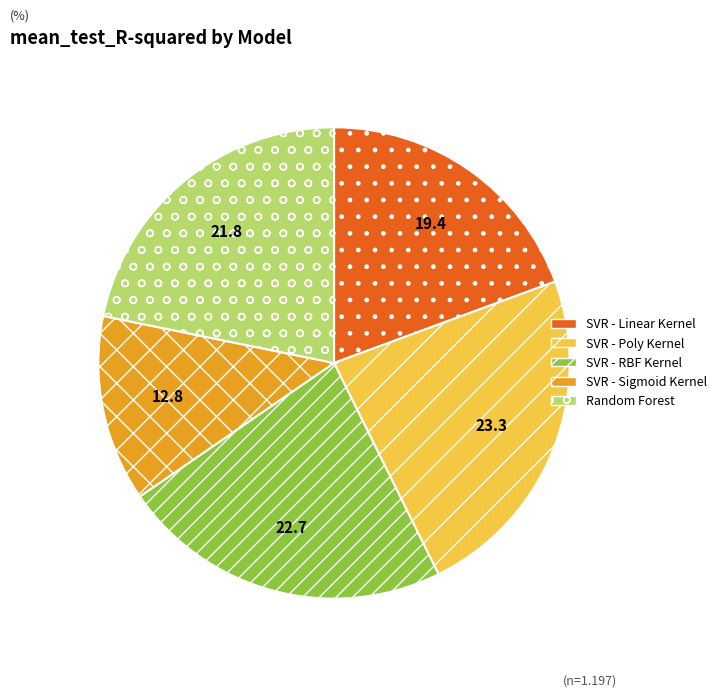

Is it true that SVR - Linear Kernel is 19% of the pie?

True